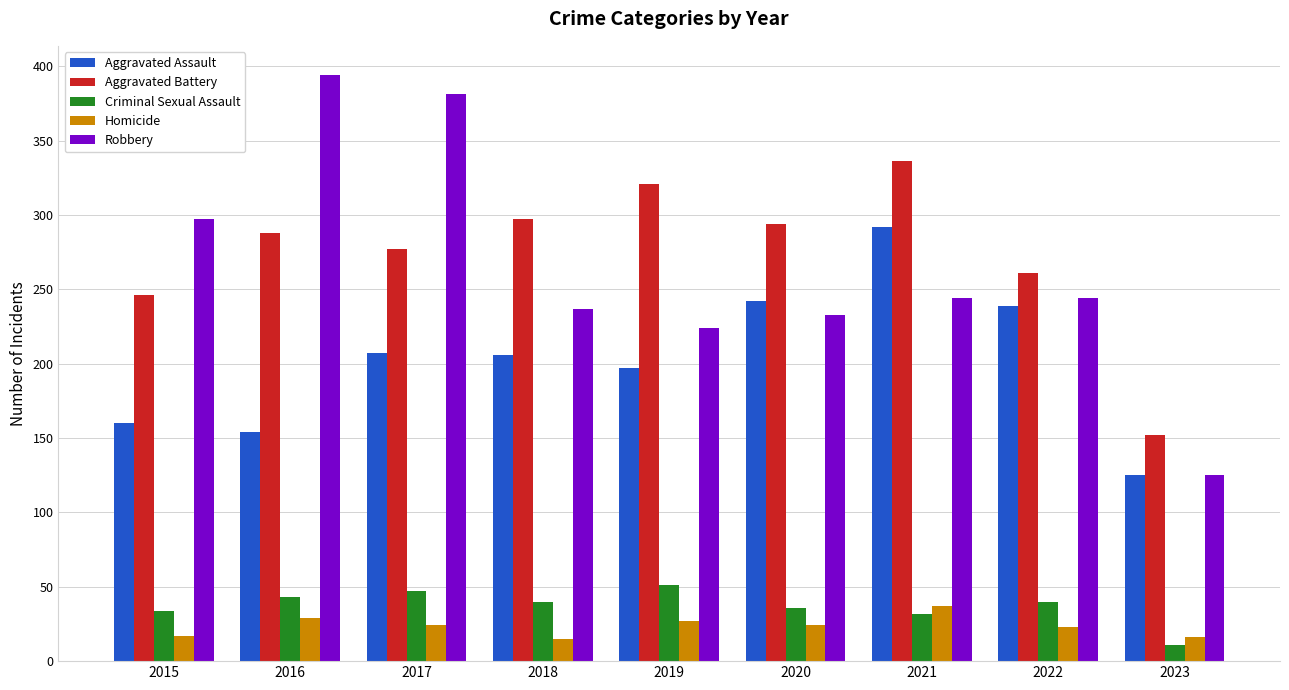

Which series has the largest total across all categories?

Aggravated Battery